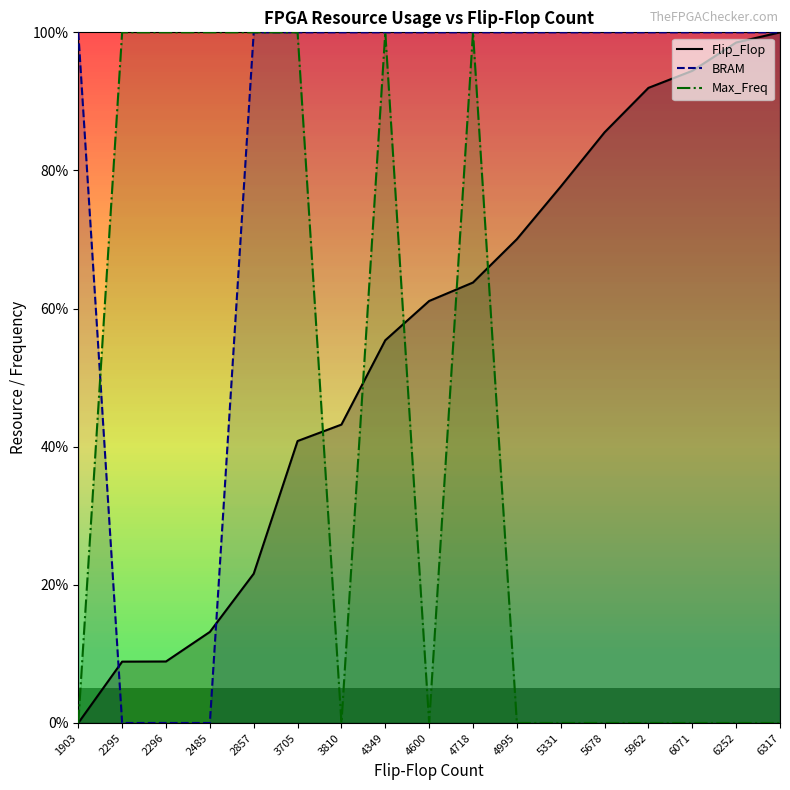

What is the highest value of the BRAM series?

100.0